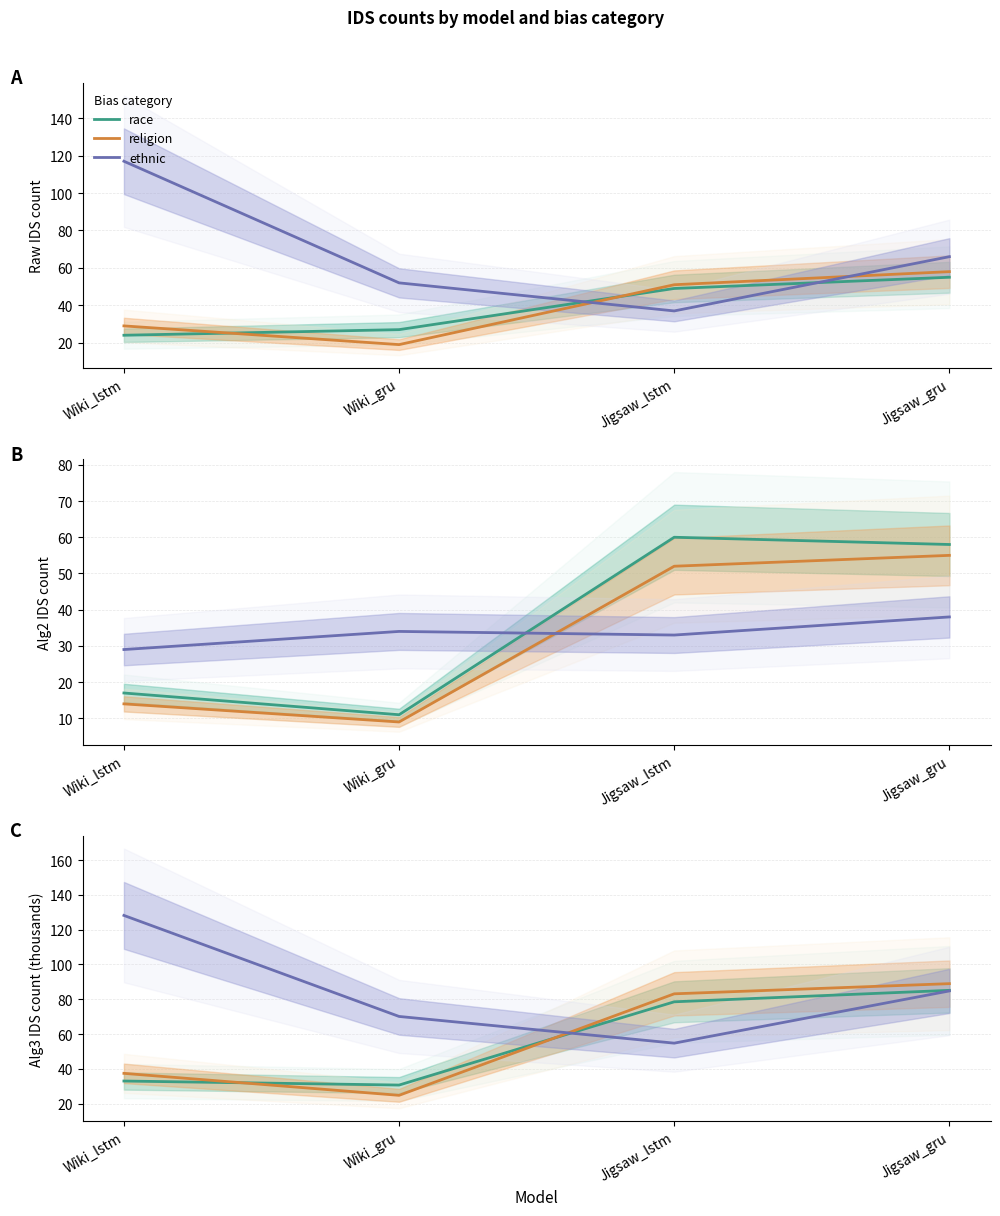

What is the difference between the maximum and minimum values in the ethnic series?

73.4